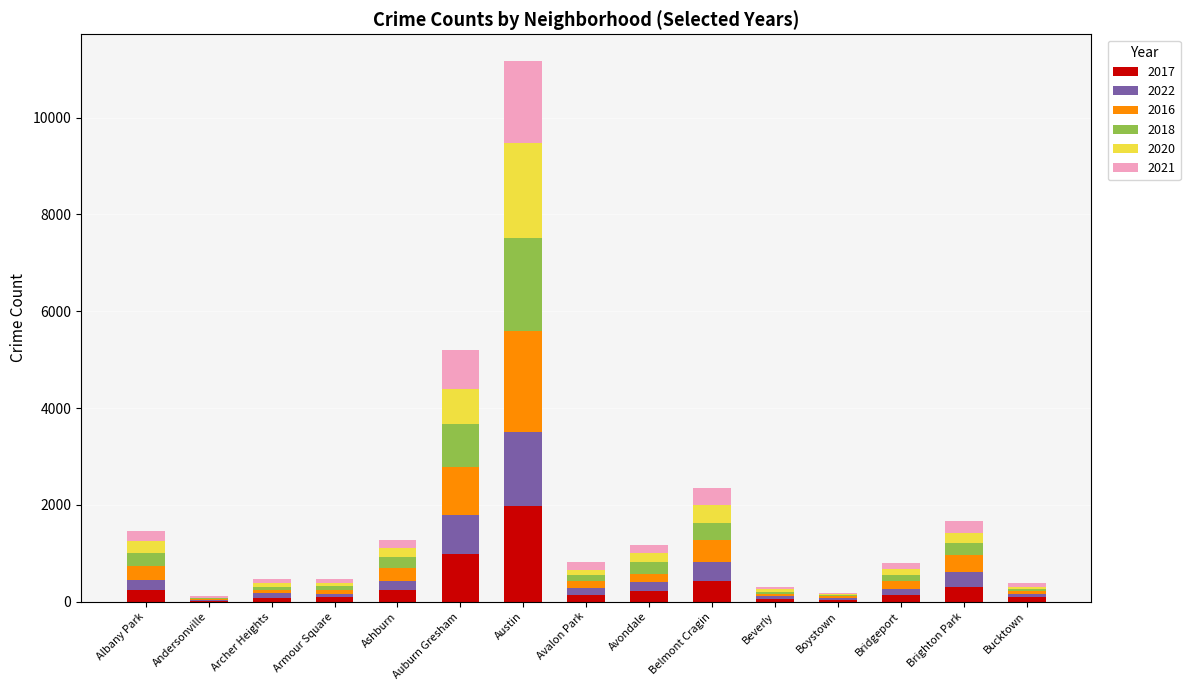

At which category is the sum across all series the highest?

Austin